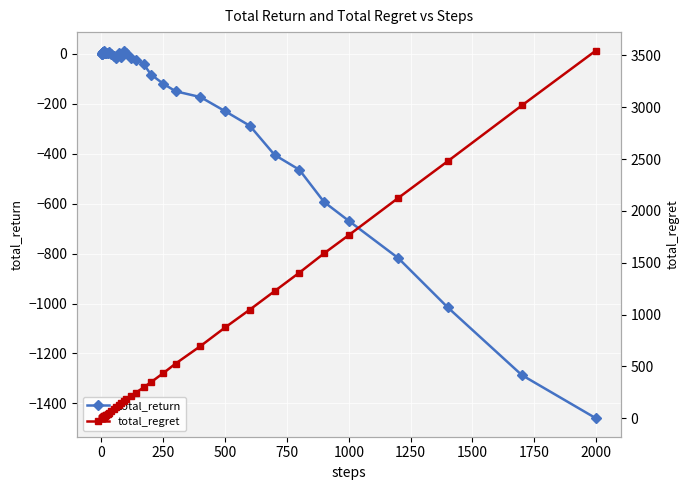

True or false: total_return has more than 0 interior local peaks.

True